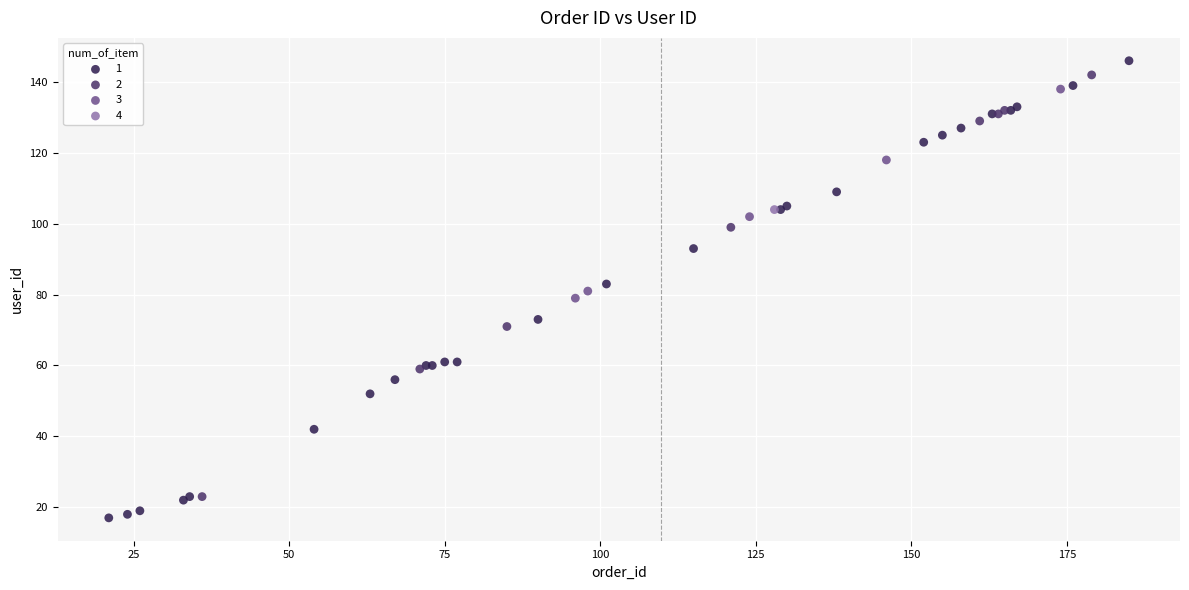

What are all the series names shown in the legend?

1, 2, 3, 4